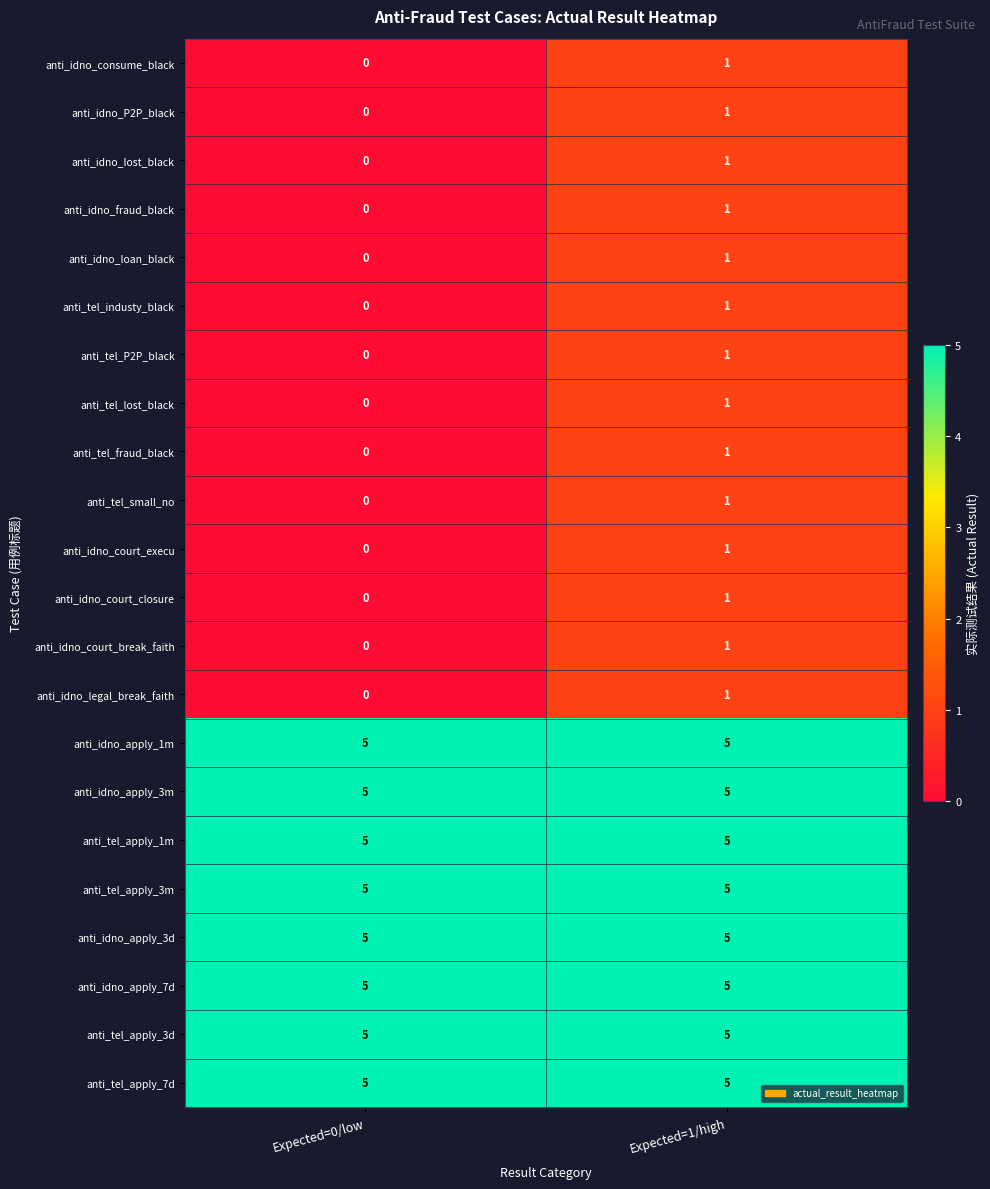

Is it true that anti_idno_apply_1m equals 1 at Expected=1/high?

False